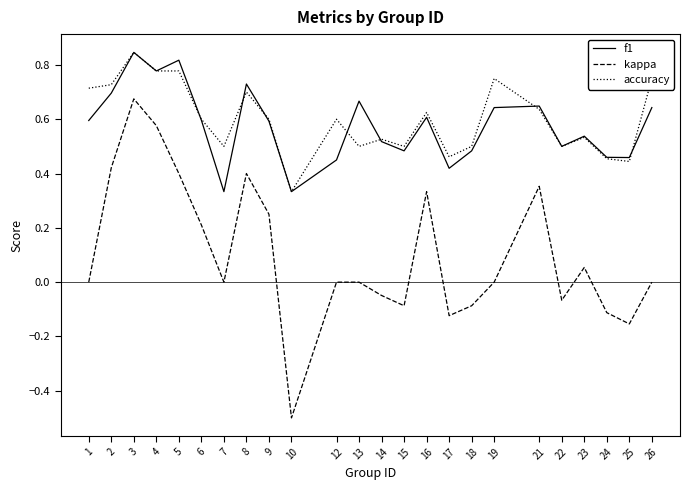

At which category is the sum across all series the highest?

3